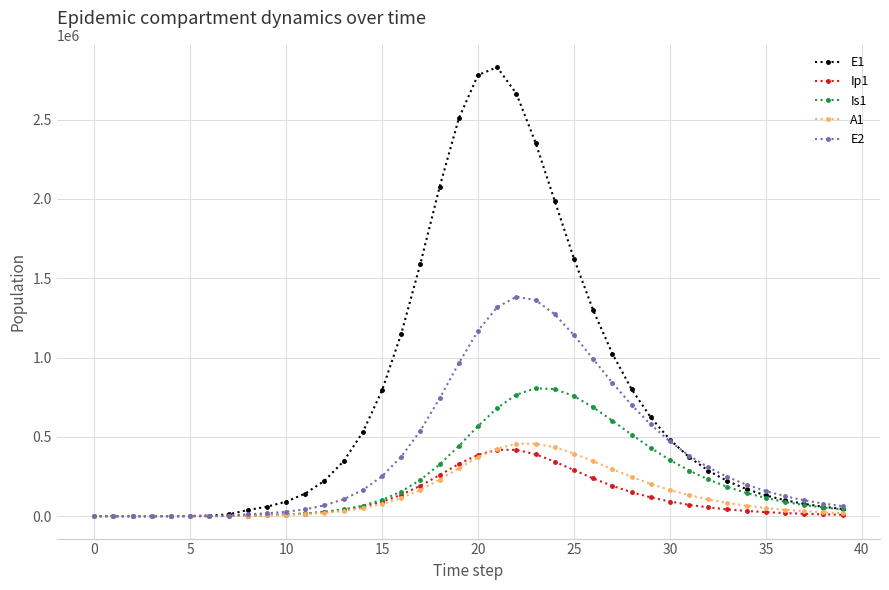

Which series has the widest spread of values?

E1